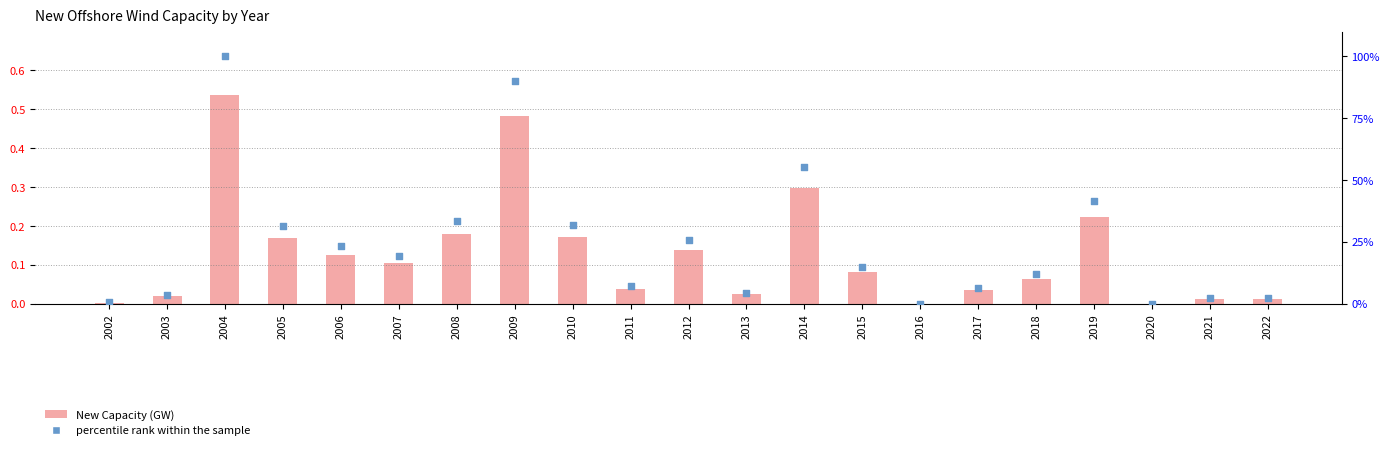

At which category is the sum across all series the highest?

2004